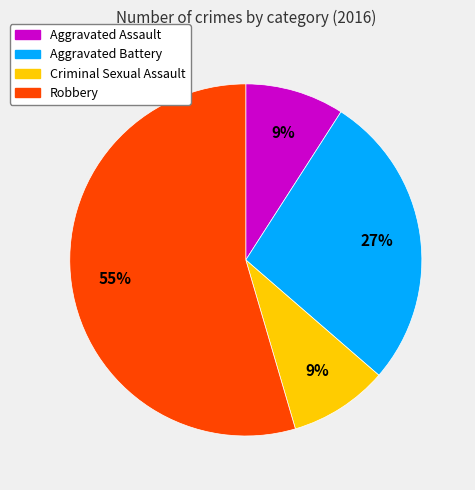

To the nearest percent, what percentage of the pie is Aggravated Assault?

9%